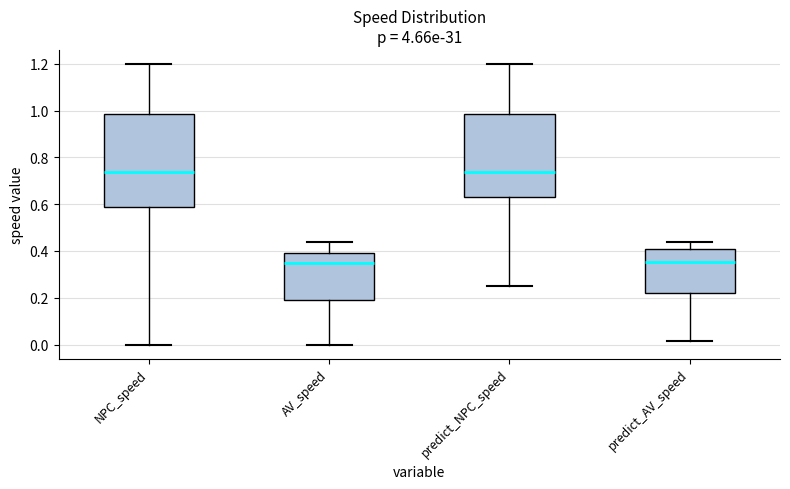

Reading left to right, read every box against the y-axis: the position of its median line, the range the box covers, and the ends of its whiskers. The values are not printed on the chart, so give them approximately, as read against the axis.

NPC_speed: median 0.74, box 0.58 to 0.98, whiskers 0.00 to 1.20
AV_speed: median 0.34, box 0.18 to 0.40, whiskers 0.00 to 0.44
predict_NPC_speed: median 0.74, box 0.62 to 0.98, whiskers 0.24 to 1.20
predict_AV_speed: median 0.36, box 0.22 to 0.40, whiskers 0.02 to 0.44